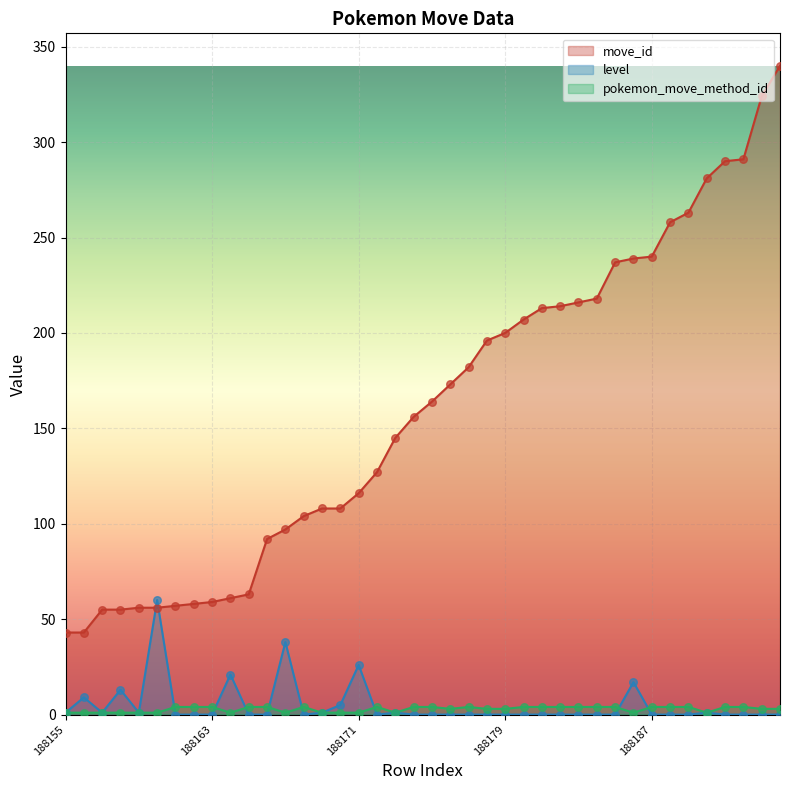

What are all the series names shown in the legend?

move_id, level, pokemon_move_method_id